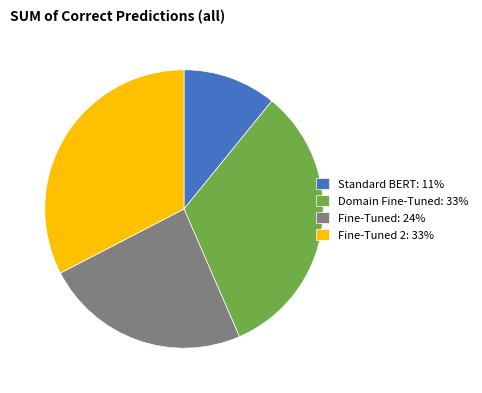

How many slices are in this pie chart?

4